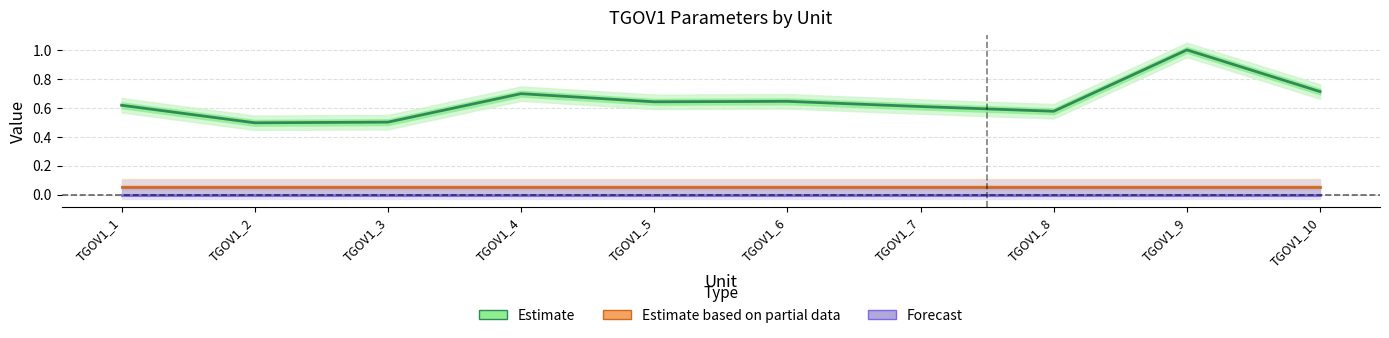

How many series are shown in this chart?

3